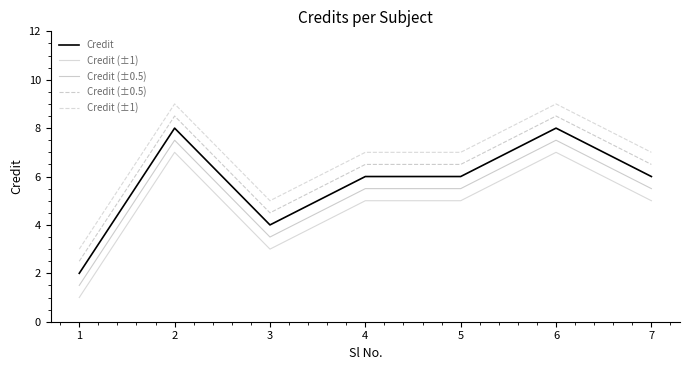

At which category does the chart reach its minimum across all series?

1